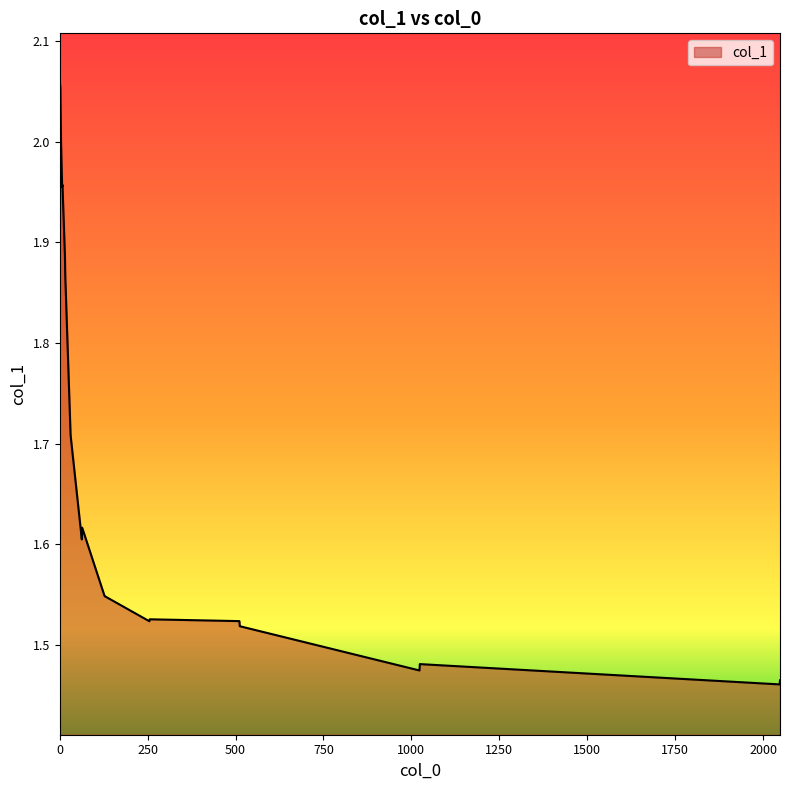

What is the difference between the maximum and minimum values?

0.6